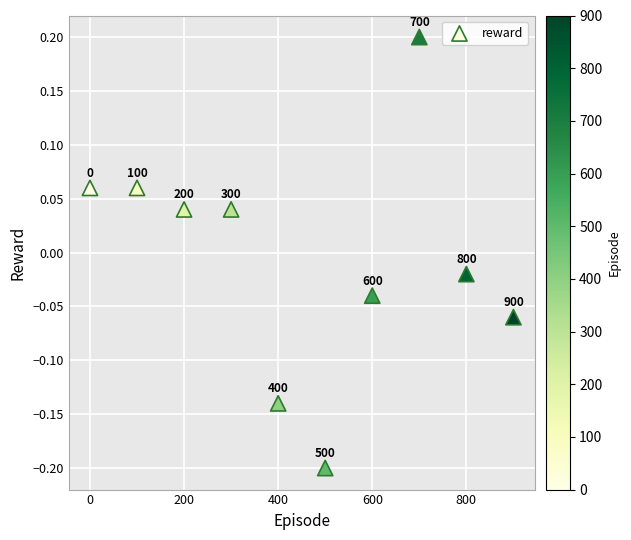

What is the range of X values (max minus min)?

900.0